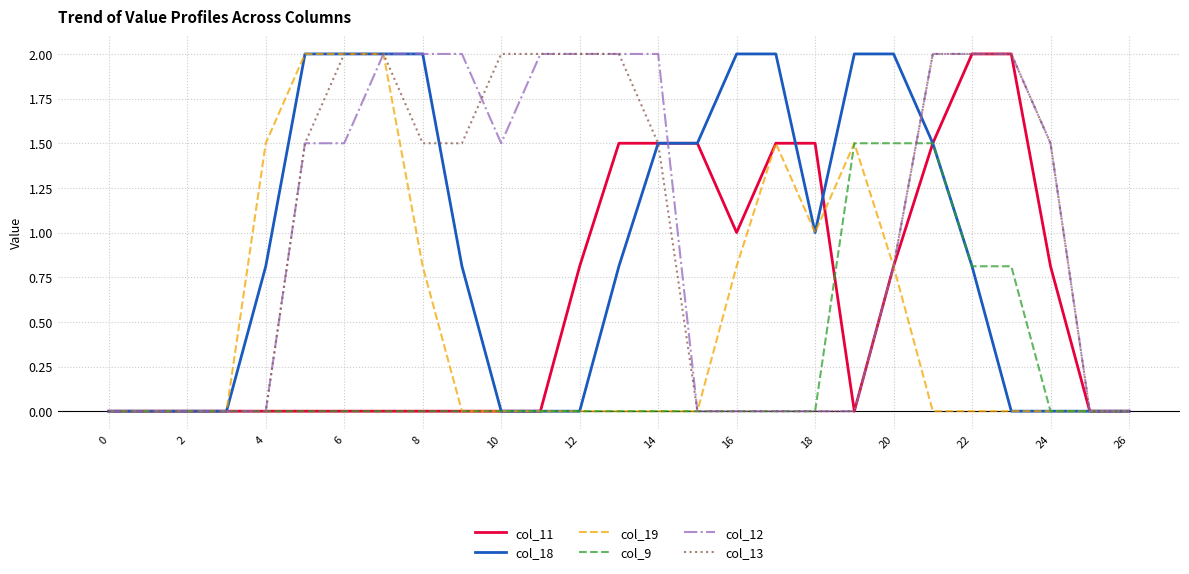

What are all the series names shown in the legend?

col_11, col_18, col_19, col_9, col_12, col_13